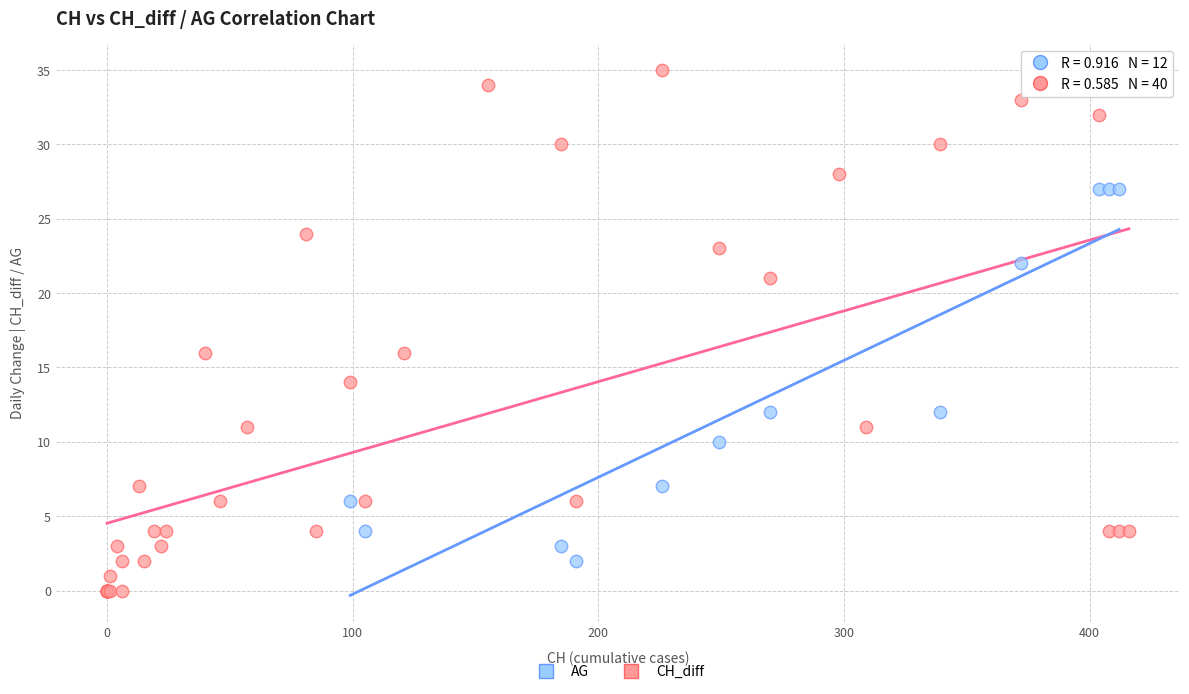

Which series contains the highest Y value?

CH_diff